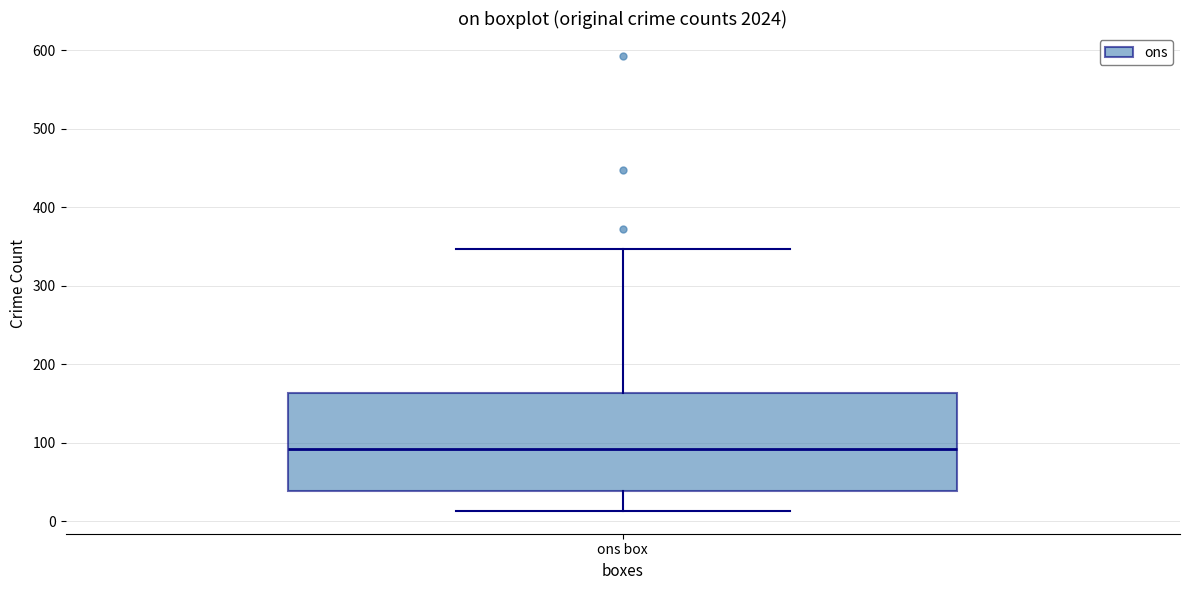

Transcribe this box plot: give where the median line is, the range the box spans, and where the two whiskers end, as read against the y-axis. The values are not printed on the chart, so give them approximately, as read against the axis.

median 90, box 40 to 160, whiskers 10 to 350